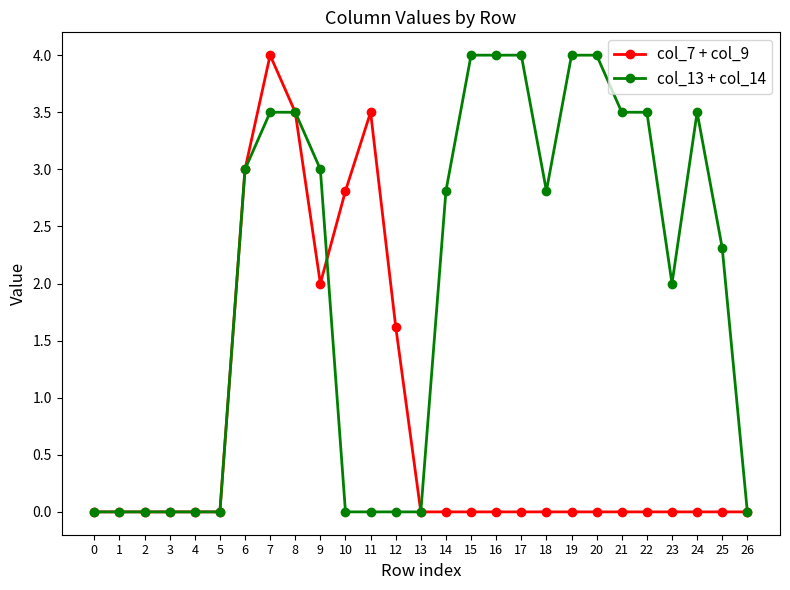

What is the greatest value displayed?

4.0